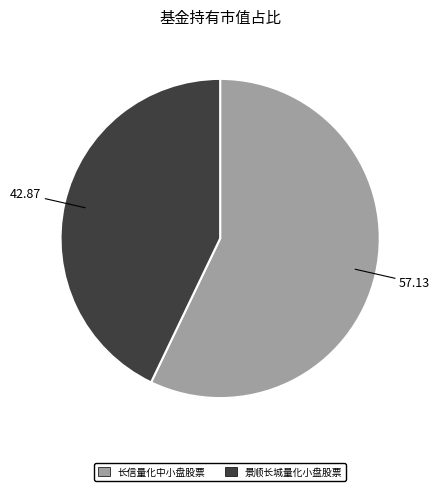

Is there any slice that represents more than half of the pie?

Yes